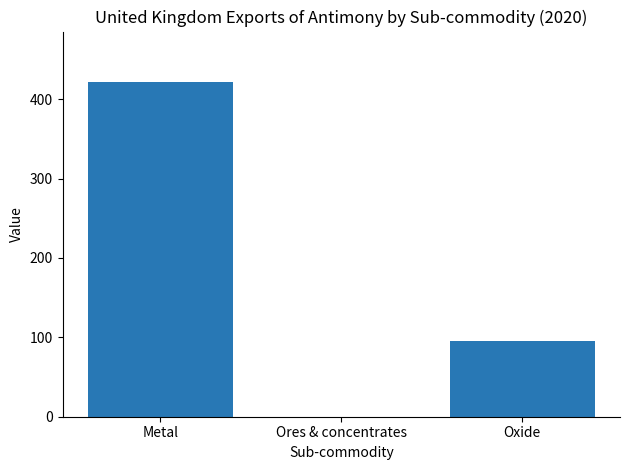

Are the bars grouped side by side (vs. stacked)?

No